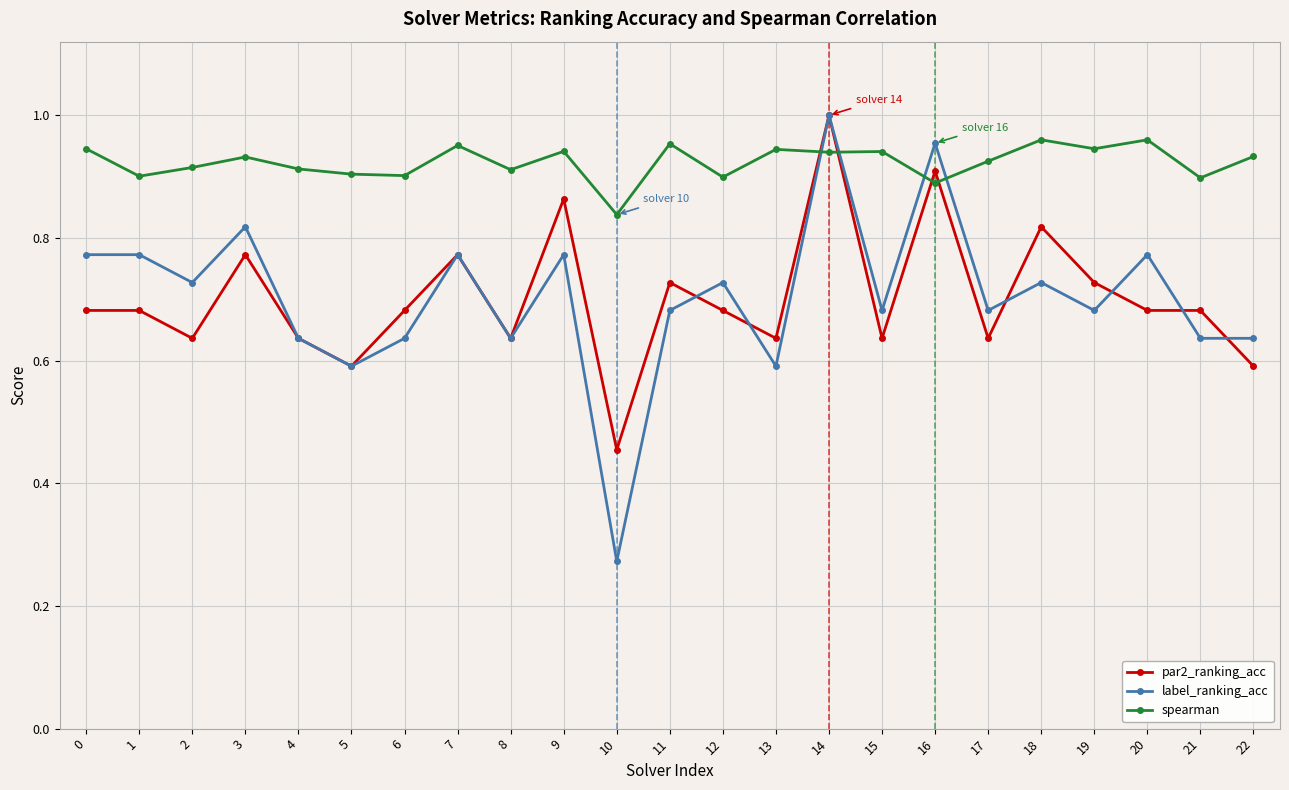

Which series ends up on top after the final intersection of par2_ranking_acc and spearman?

spearman